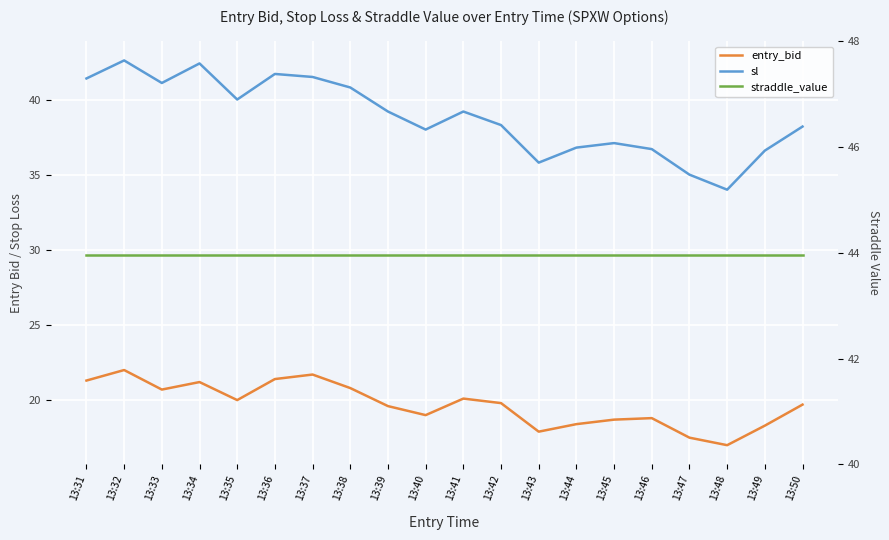

How many data points does each series have?

20